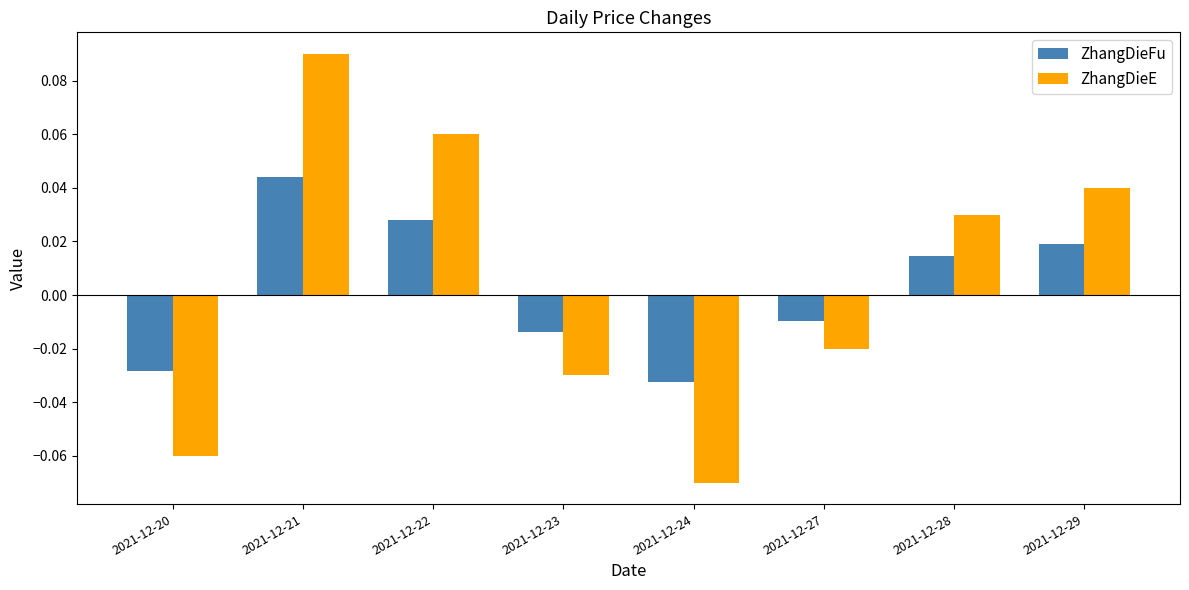

Which series changed the most between 2021-12-21 and 2021-12-28?

ZhangDieE